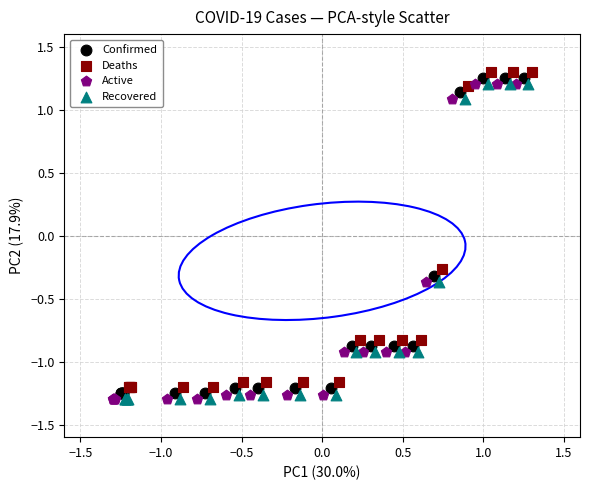

What are all the series names shown in the legend?

Confirmed, Deaths, Active, Recovered